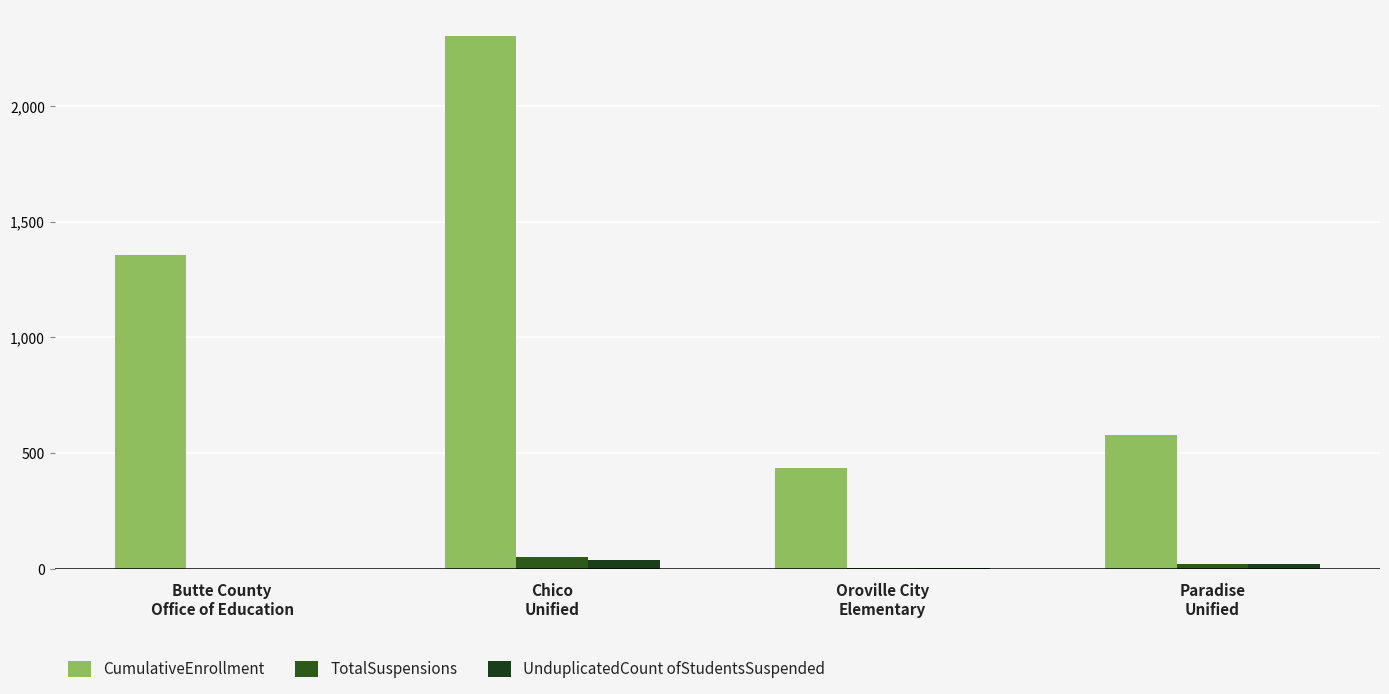

What is the spread (max minus min) of values at Oroville City
Elementary?

430